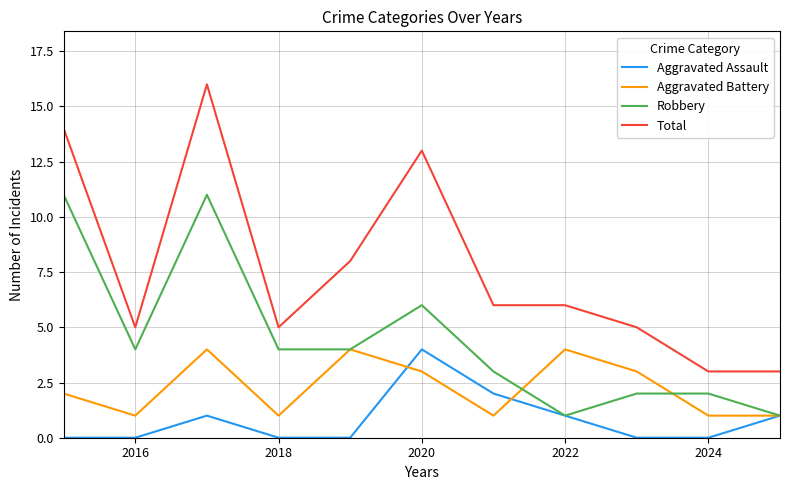

Count the number of categories in the chart.

11